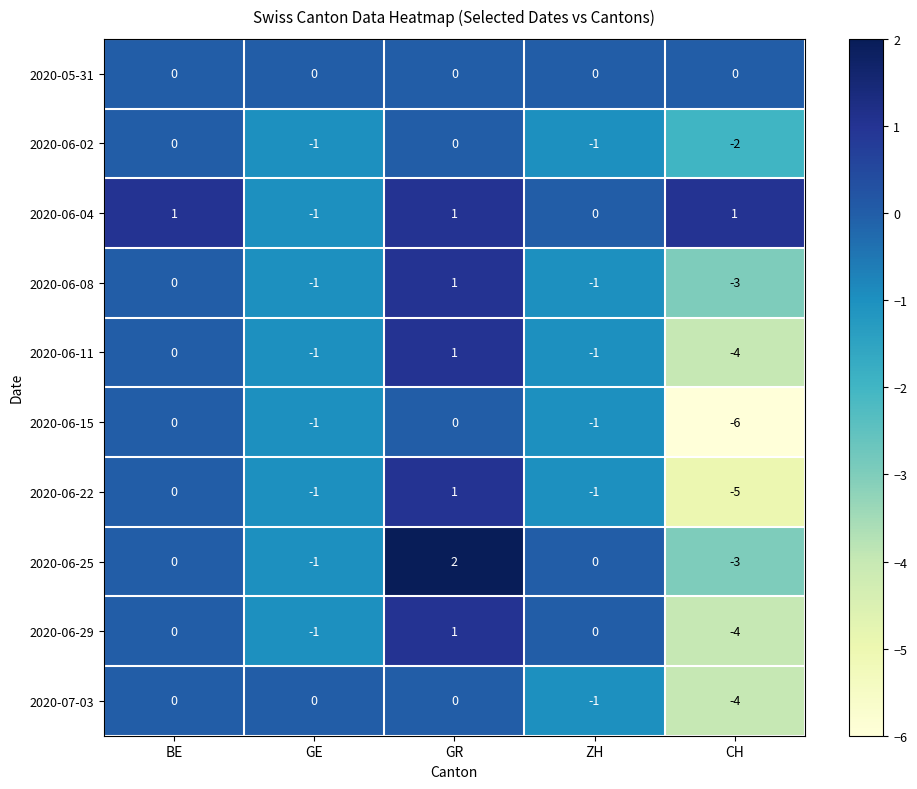

Where is 2020-06-04 nearest to the value 0?

ZH